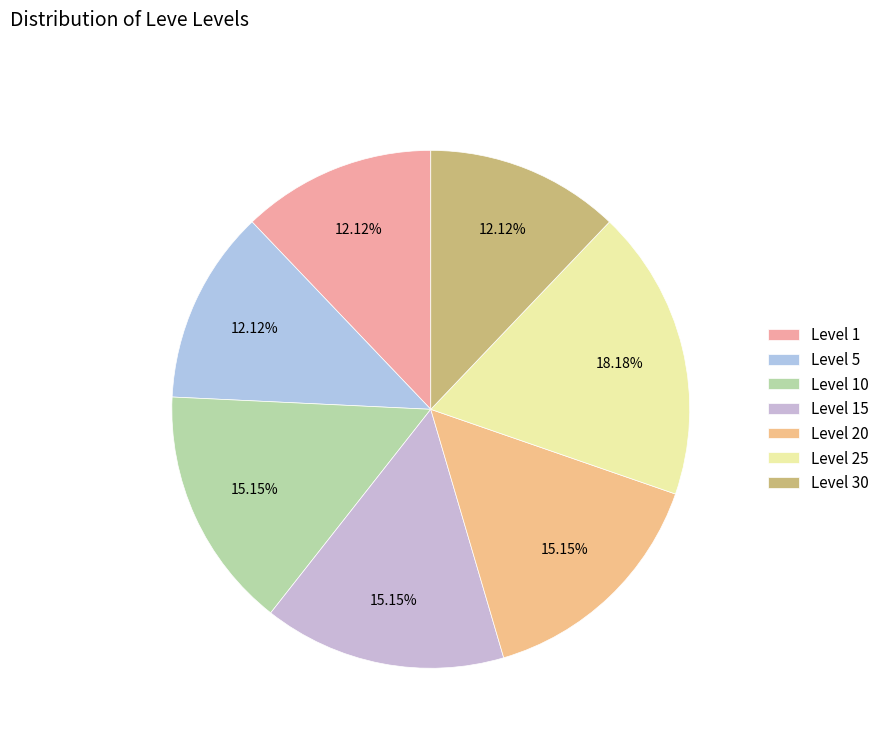

What percentage is the Level 25 slice, to the nearest percent?

18%